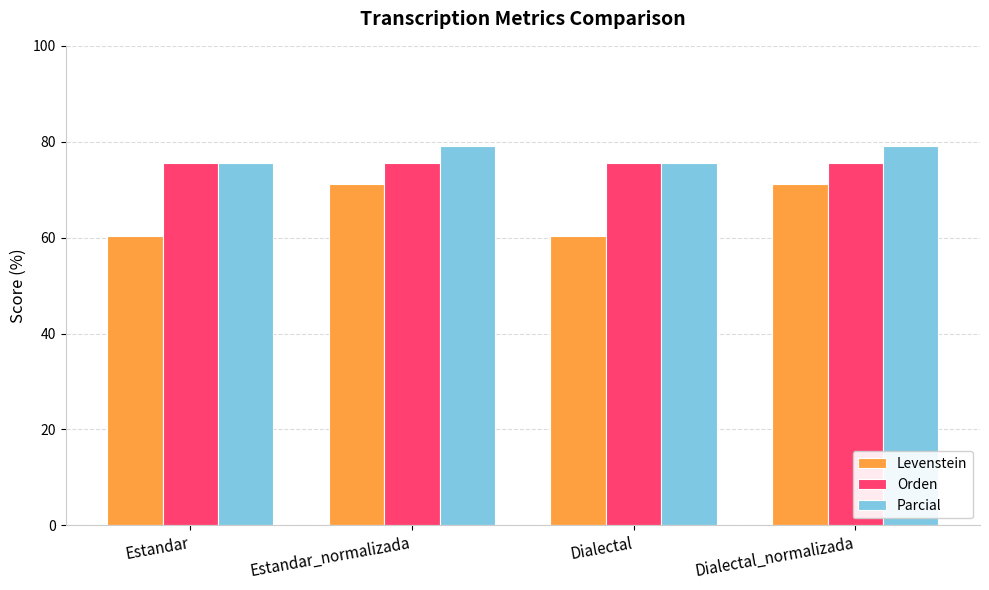

How many series are shown in this chart?

3